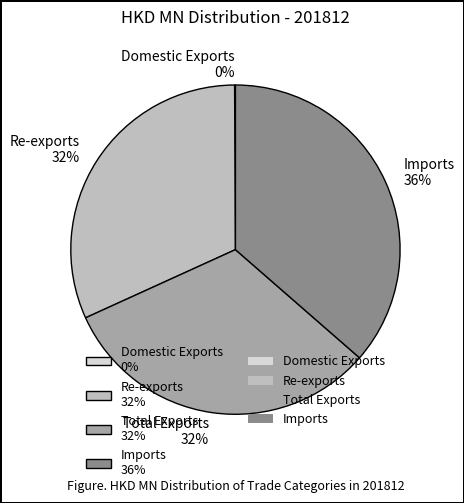

True or false: Total Exports 32% accounts for 37% of the total.

False